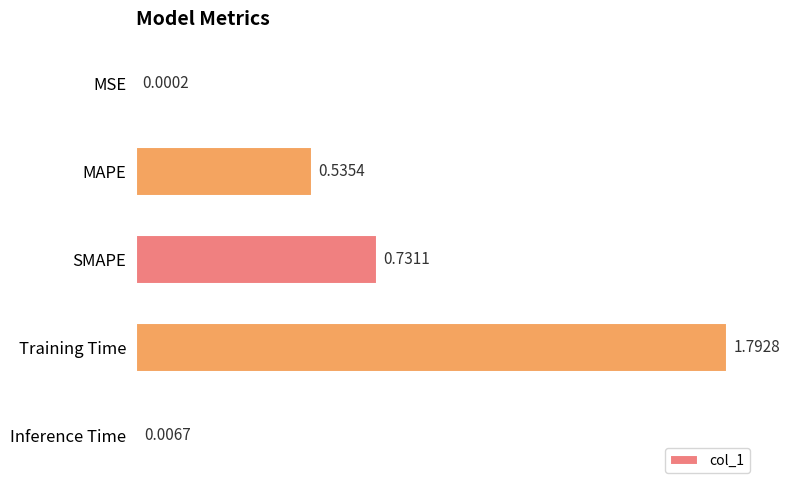

Count the number of data series in this chart.

1